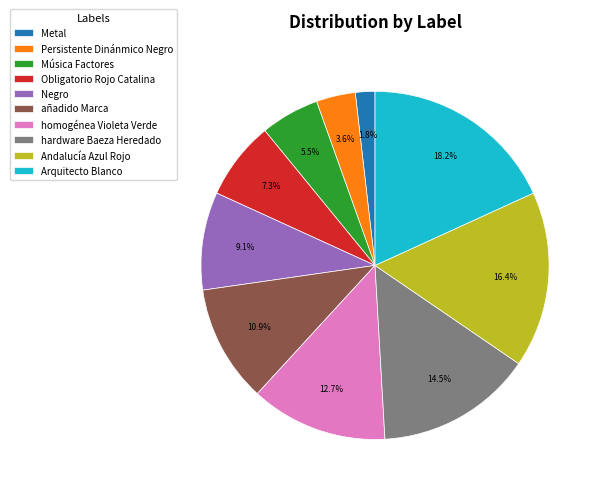

True or false: Música Factores accounts for 1% of the total.

False